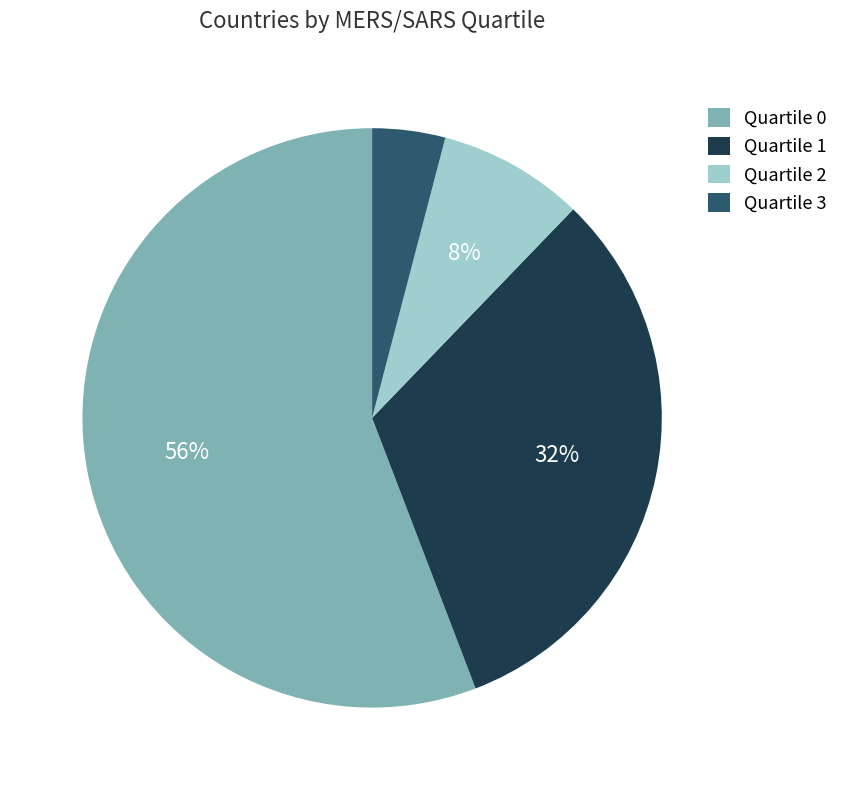

How many segments does this pie chart have?

4